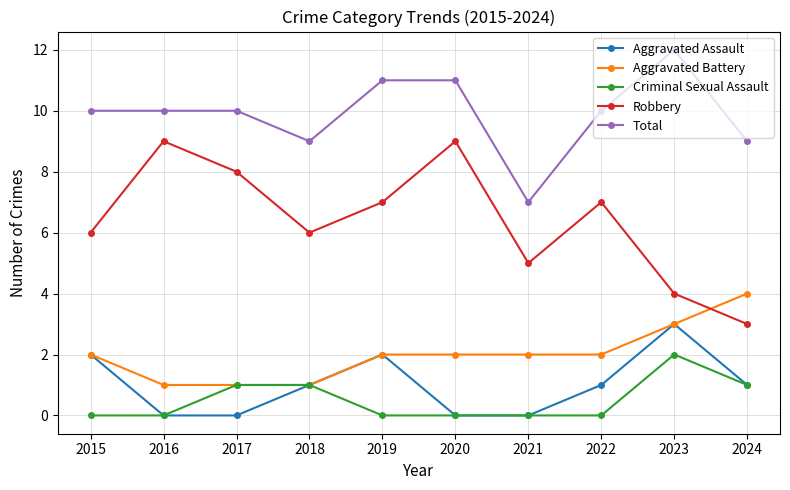

What is the value of the Aggravated Battery point at the 5th from the left?

2